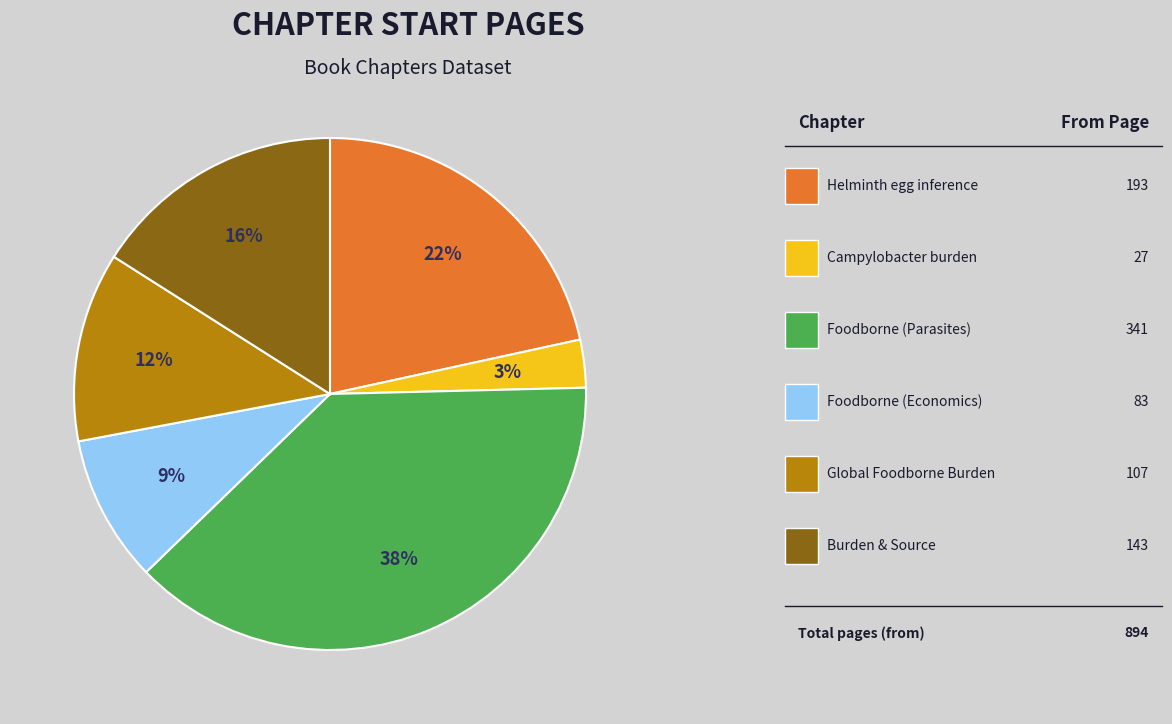

To the nearest percent, what is the difference between the largest and smallest slice percentages?

35%